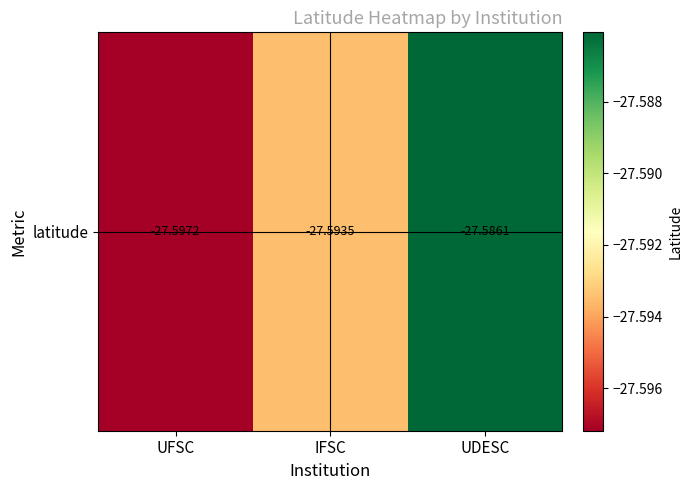

How many categories are shown in the chart?

3